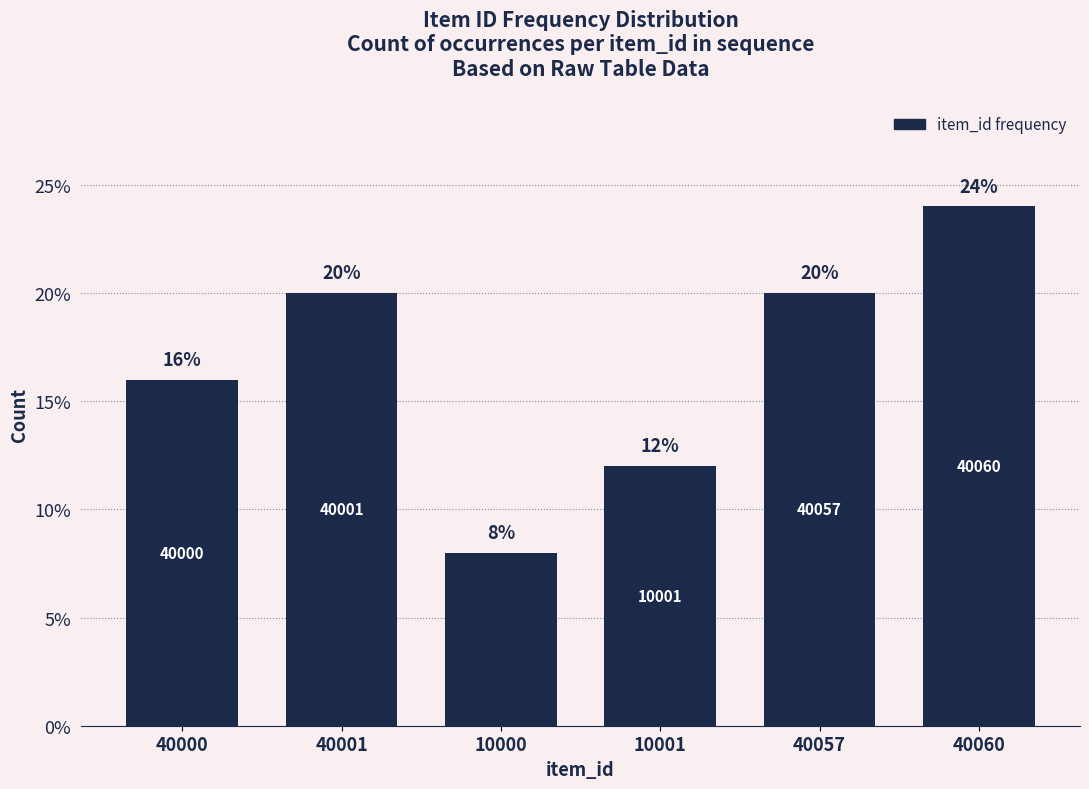

What is the approximate value at 40000, to the nearest 5?

15